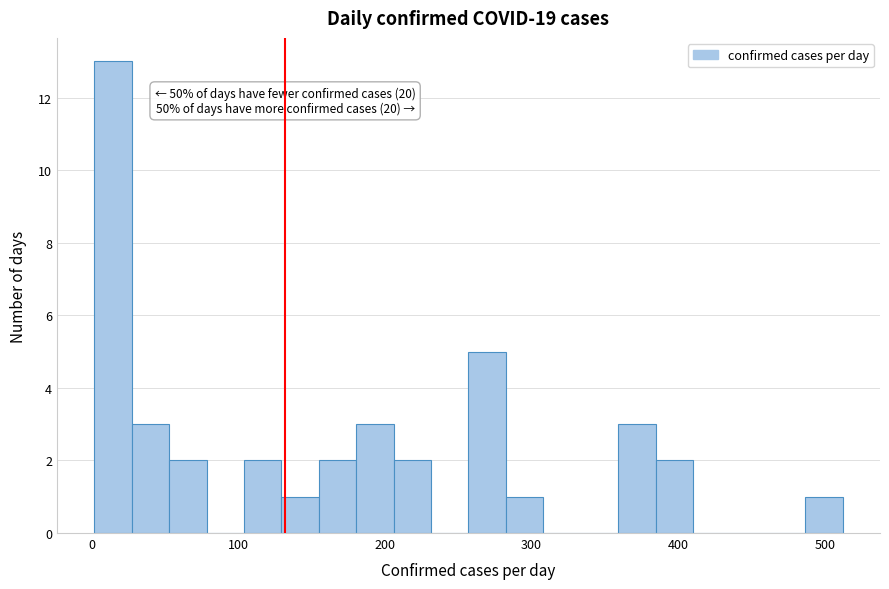

Around what value on the x-axis is the tallest bar? Give the approximate position of its centre, as read against the axis.

10